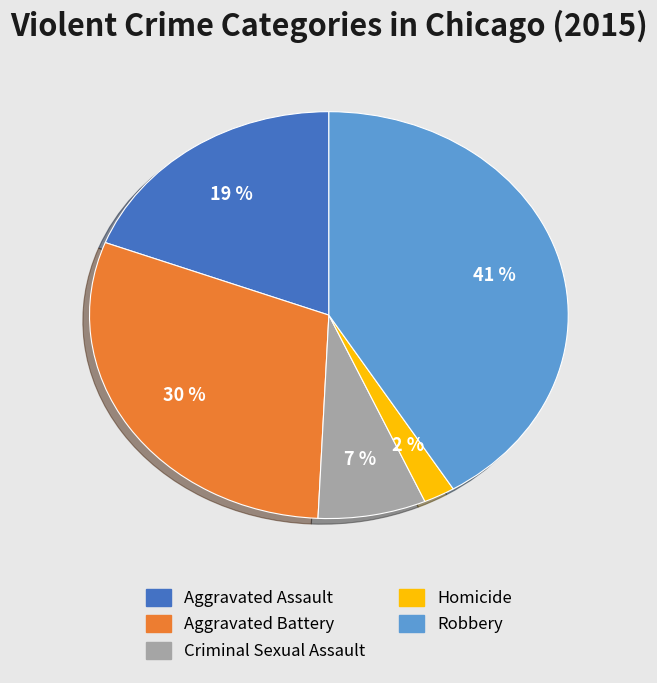

Is there any slice that represents more than half of the pie?

No